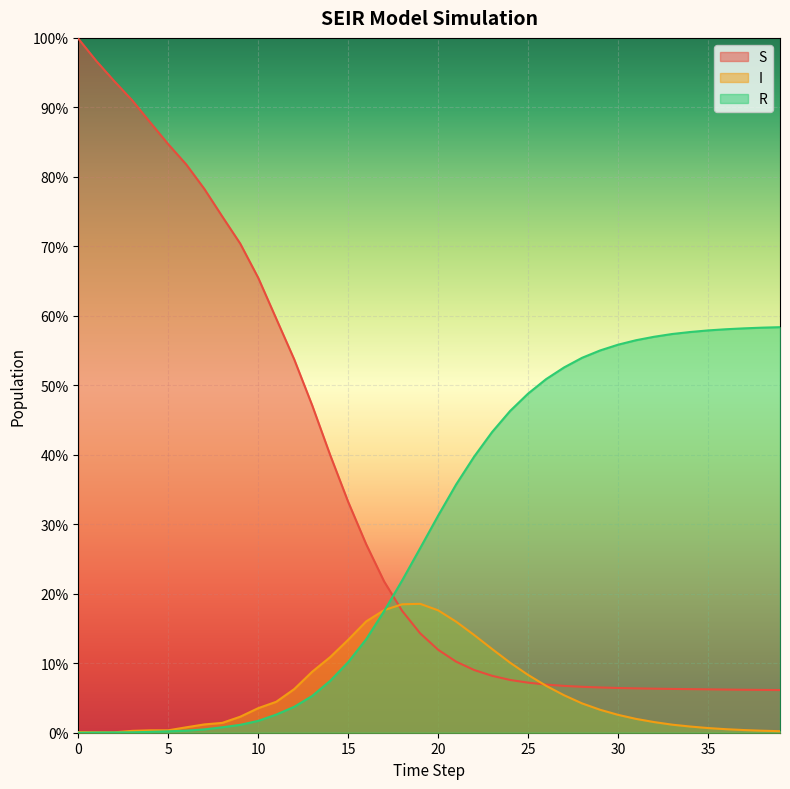

True or false: I has a value of 40.3 at 9.

False